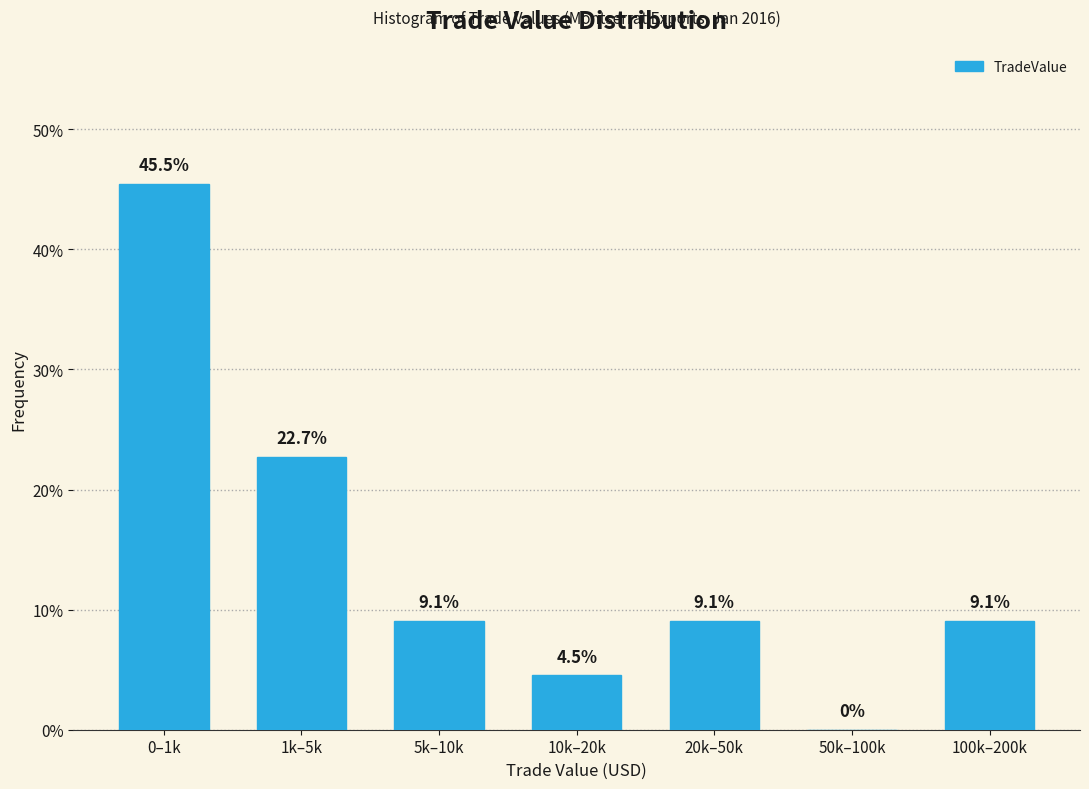

Reading left to right, what are all the values shown in this chart?

0–1k=45.5	1k–5k=22.7	5k–10k=9.1	10k–20k=4.5	20k–50k=9.1	50k–100k=0.0	100k–200k=9.1